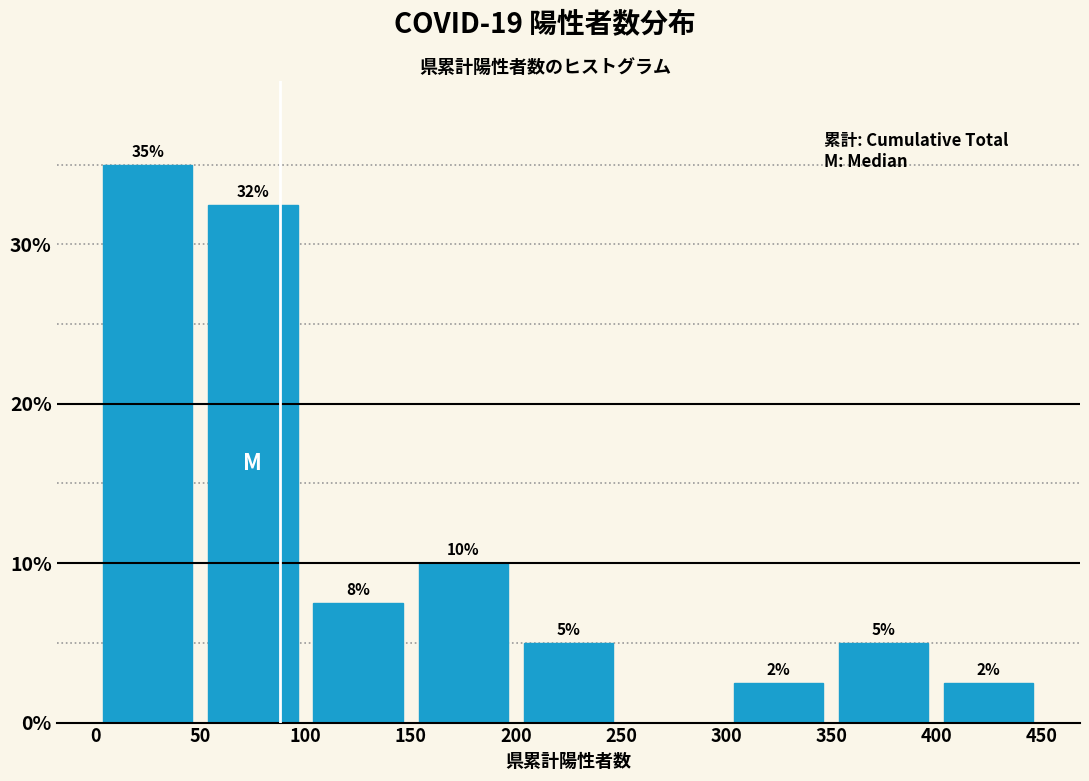

Over which range of the x-axis is the bar tallest?

0 to 50